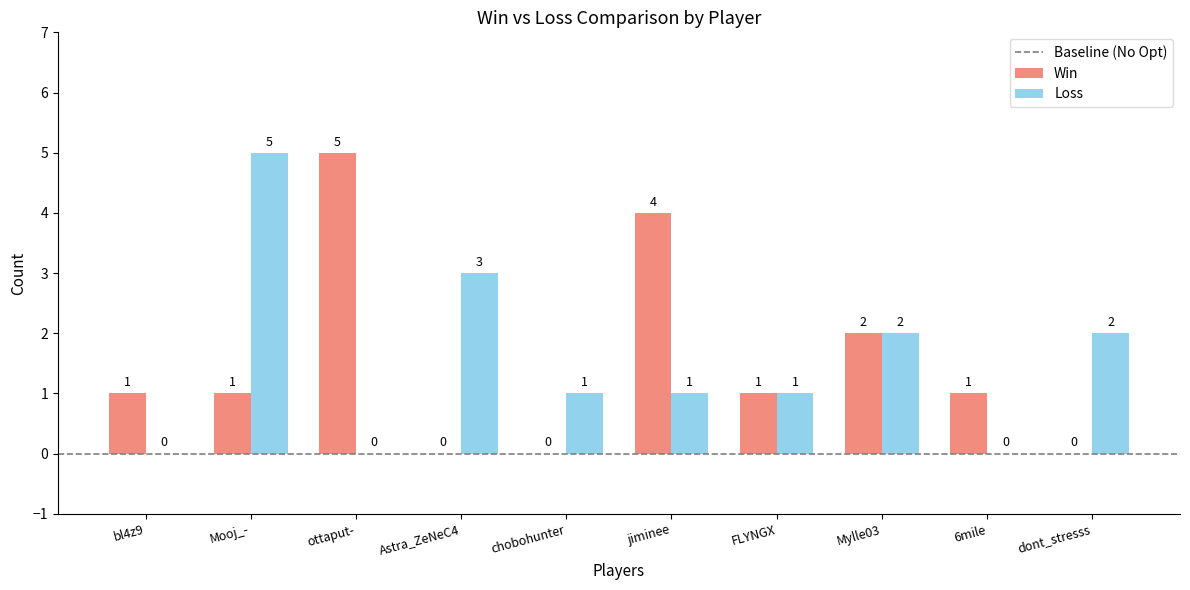

What is the greatest value displayed?

5